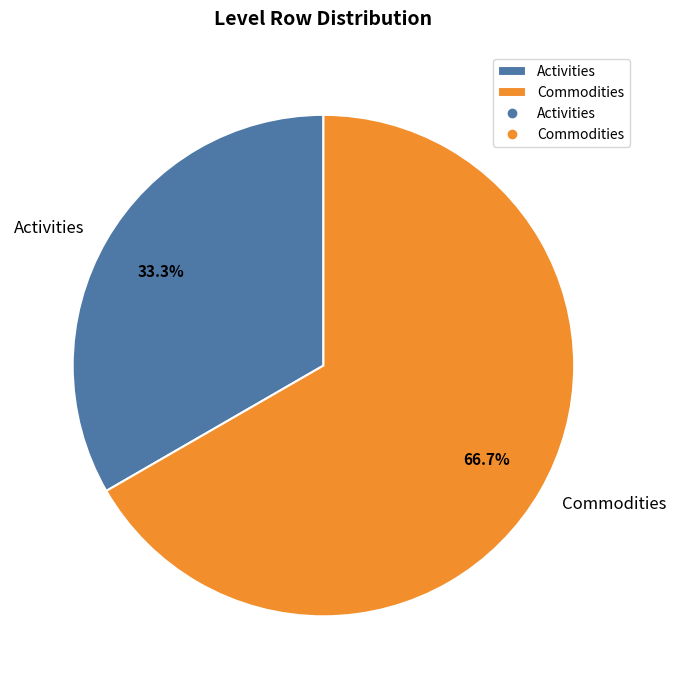

To the nearest percent, what portion does Activities represent?

33%